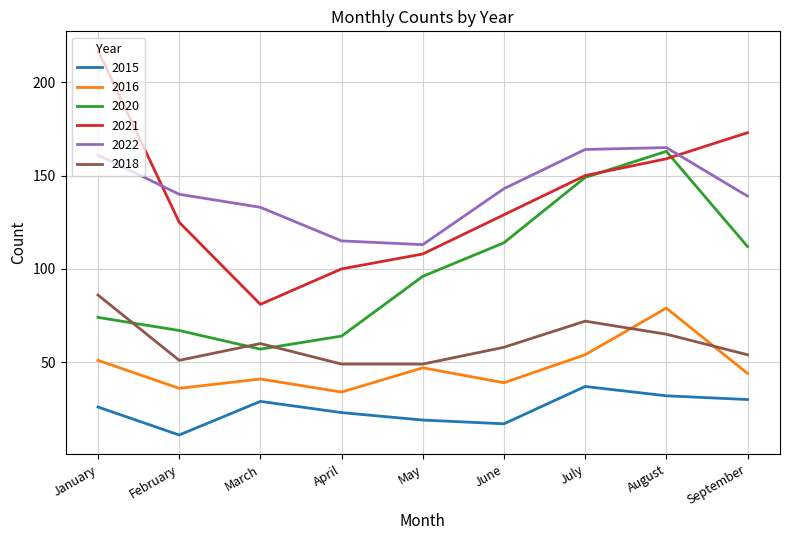

Reading right to left, list all the values displayed in this chart.

2015: September=30	August=32	July=37	June=17	May=19	April=23	March=29	February=11	January=26
2016: September=44	August=79	July=54	June=39	May=47	April=34	March=41	February=36	January=51
2020: September=112	August=163	July=149	June=114	May=96	April=64	March=57	February=67	January=74
2021: September=173	August=159	July=150	June=129	May=108	April=100	March=81	February=125	January=217
2022: September=139	August=165	July=164	June=143	May=113	April=115	March=133	February=140	January=161
2018: September=54	August=65	July=72	June=58	May=49	April=49	March=60	February=51	January=86